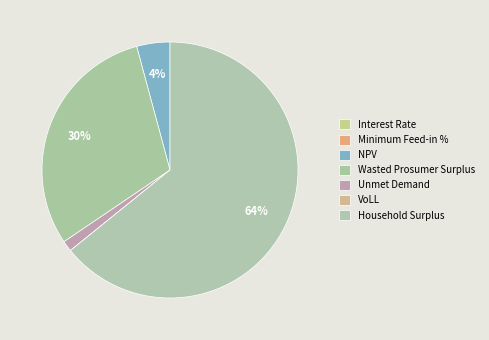

To the nearest percent, what is the combined percentage of Household Surplus and Unmet Demand?

66%